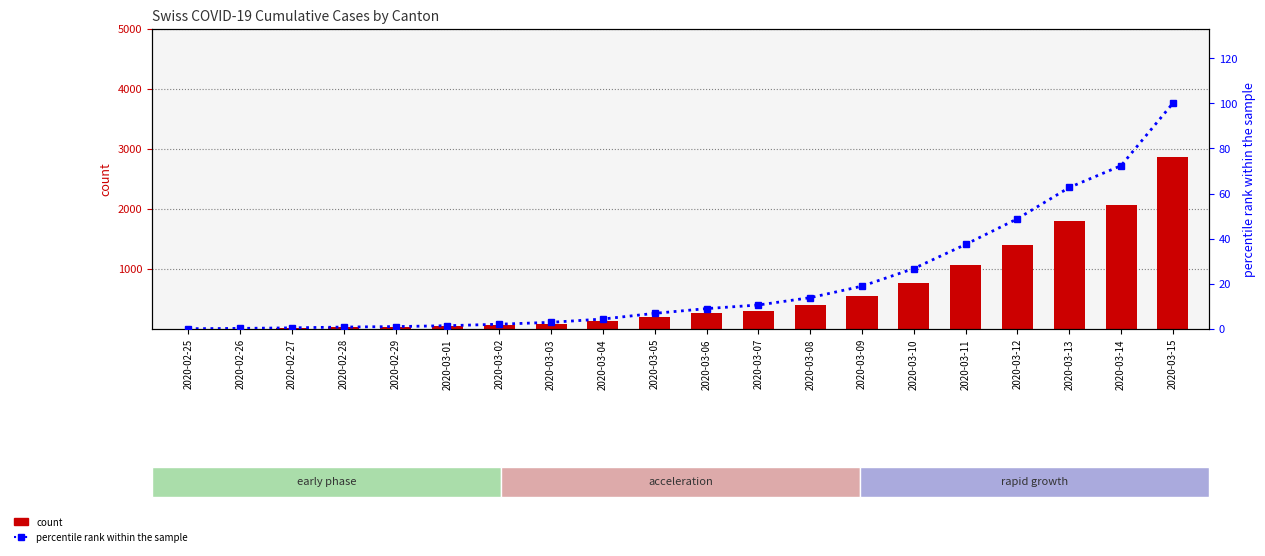

What is the value of the count bar at the 17th from the left?

1398.0